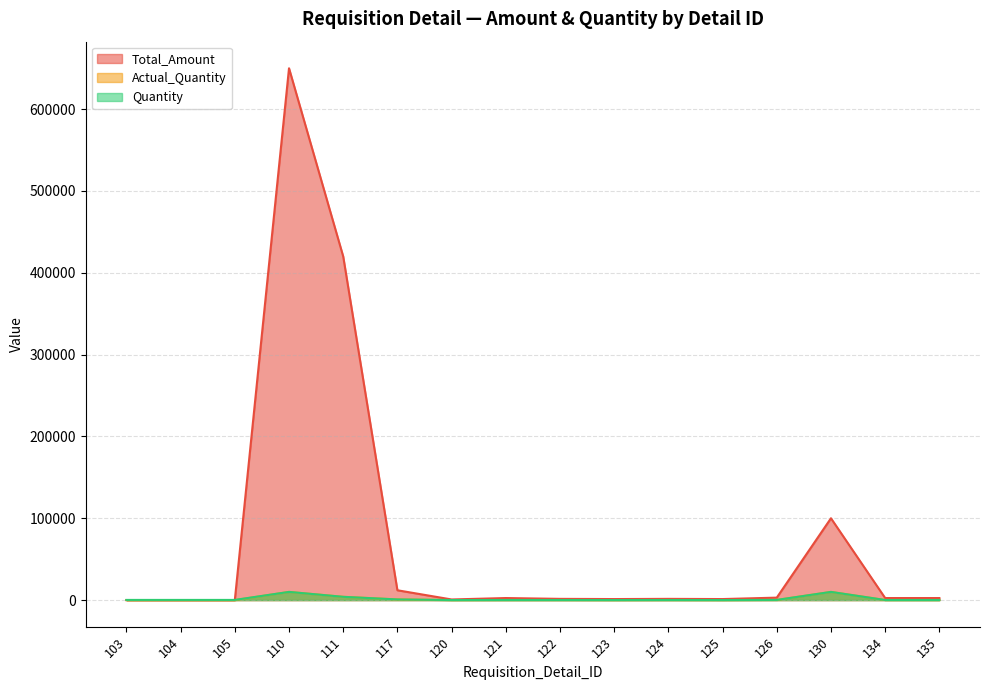

Reading left to right, extract all data points from this chart.

Total_Amount: 103=0	104=0	105=0	110=650000	111=420000	117=12000	120=750	121=2500	122=1500	123=1250	124=1500	125=1250	126=3000	130=100000	134=2500	135=2500
Actual_Quantity: 103=0	104=0	105=0	110=10000	111=4000	117=800	120=50	121=100	122=100	123=50	124=100	125=50	126=200	130=10000	134=100	135=100
Quantity: 103=200	104=200	105=200	110=10000	111=4000	117=800	120=50	121=100	122=100	123=50	124=100	125=50	126=200	130=10000	134=100	135=100